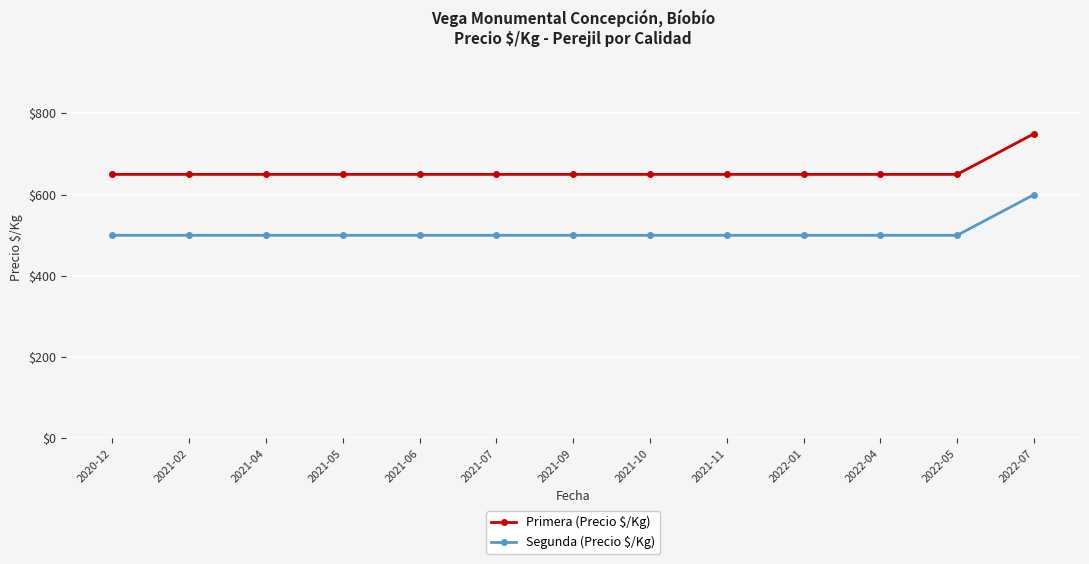

How many values in the Segunda (Precio $/Kg) series exceed 500?

1